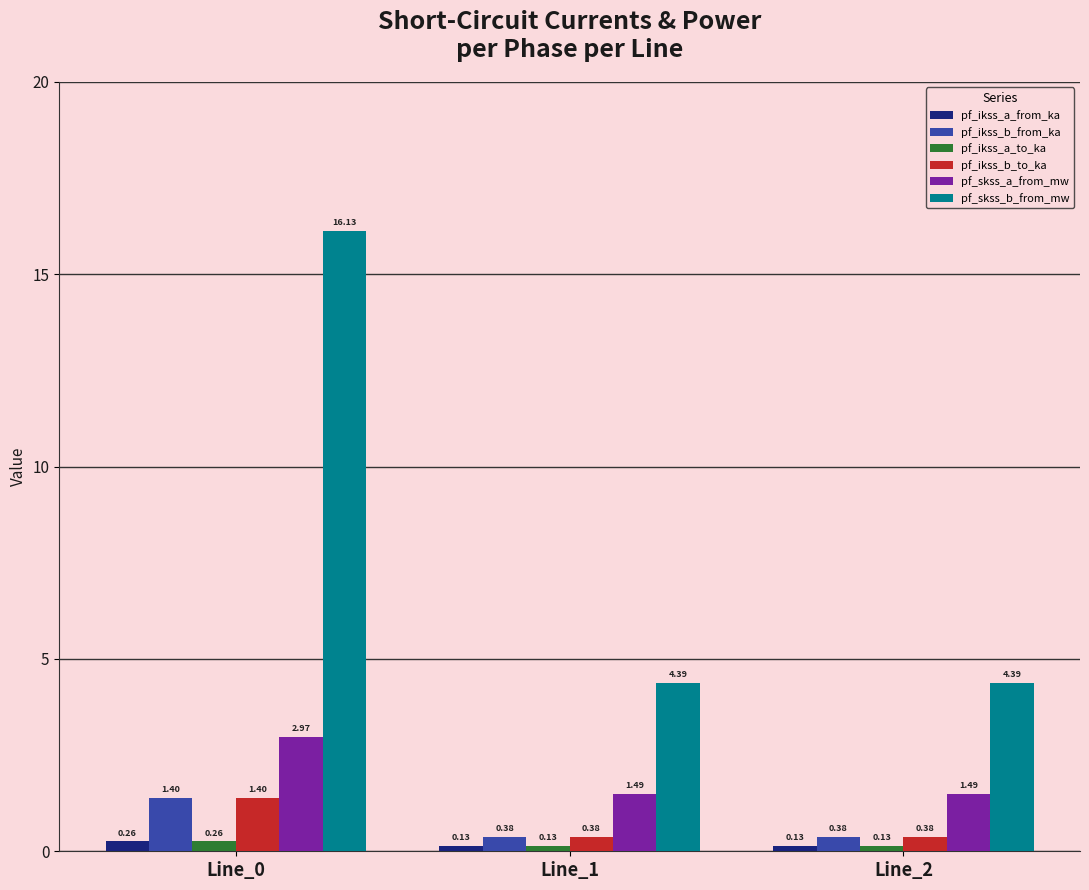

Are the bars grouped side by side (vs. stacked)?

Yes